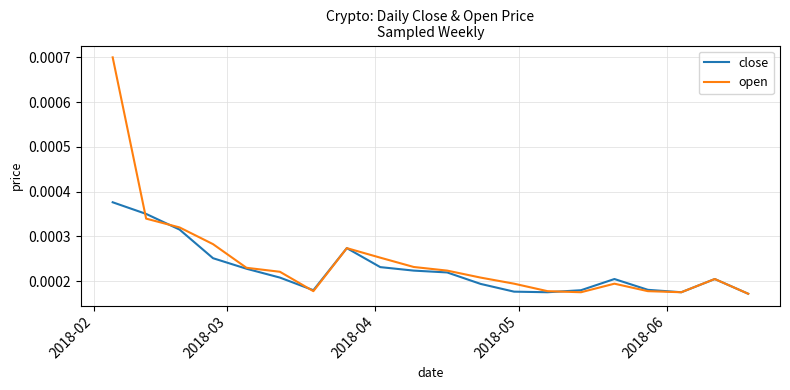

Rank the series by their maximum value, from highest to lowest.

open, close